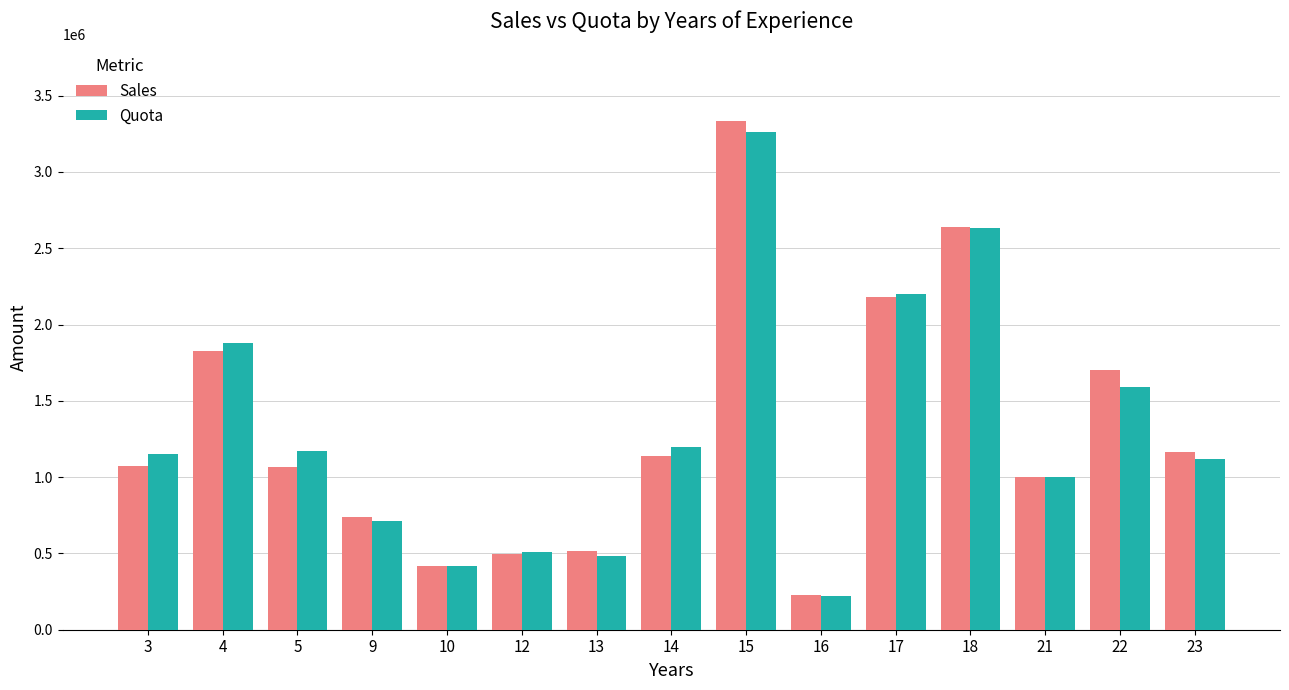

The value of Sales at 21 is 998942. True or false?

True